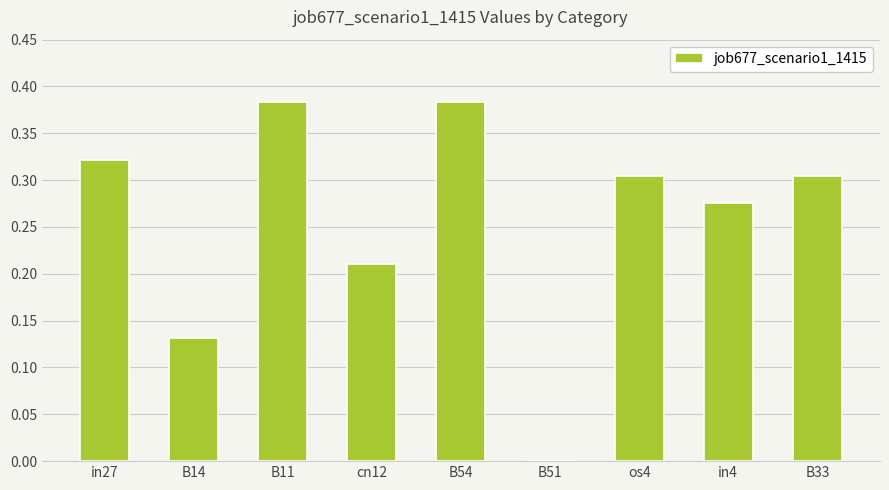

Is it true that the value at in27 is 0.5?

False